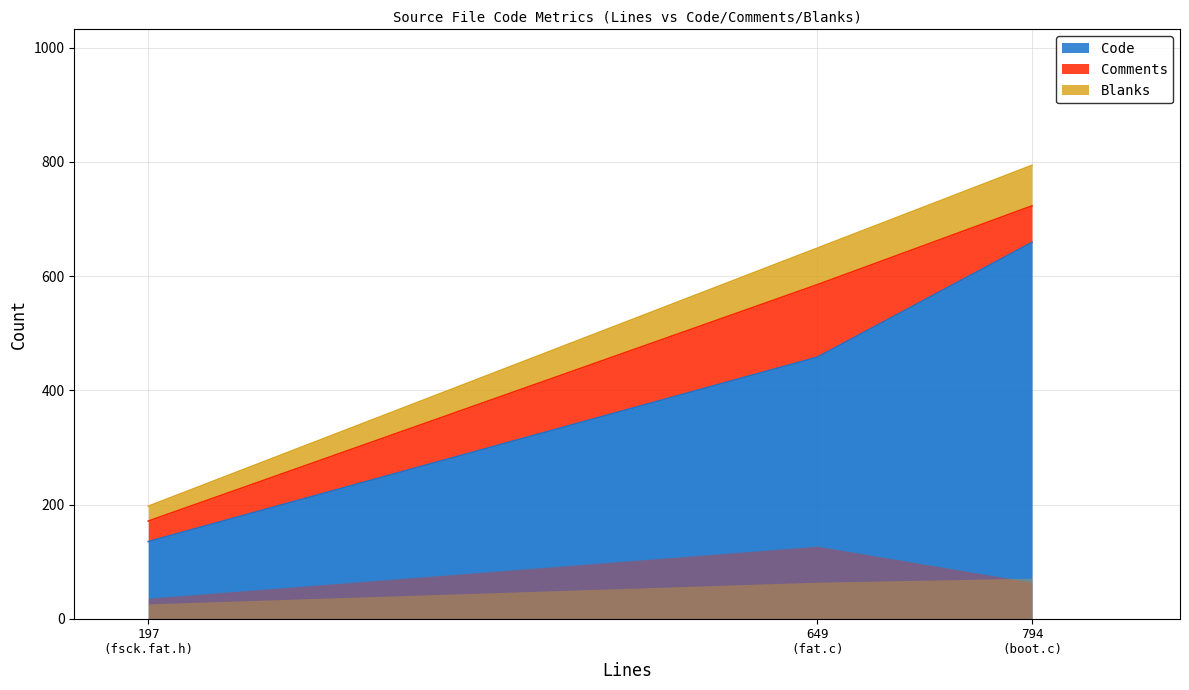

What is the lowest value of the Code series?

135